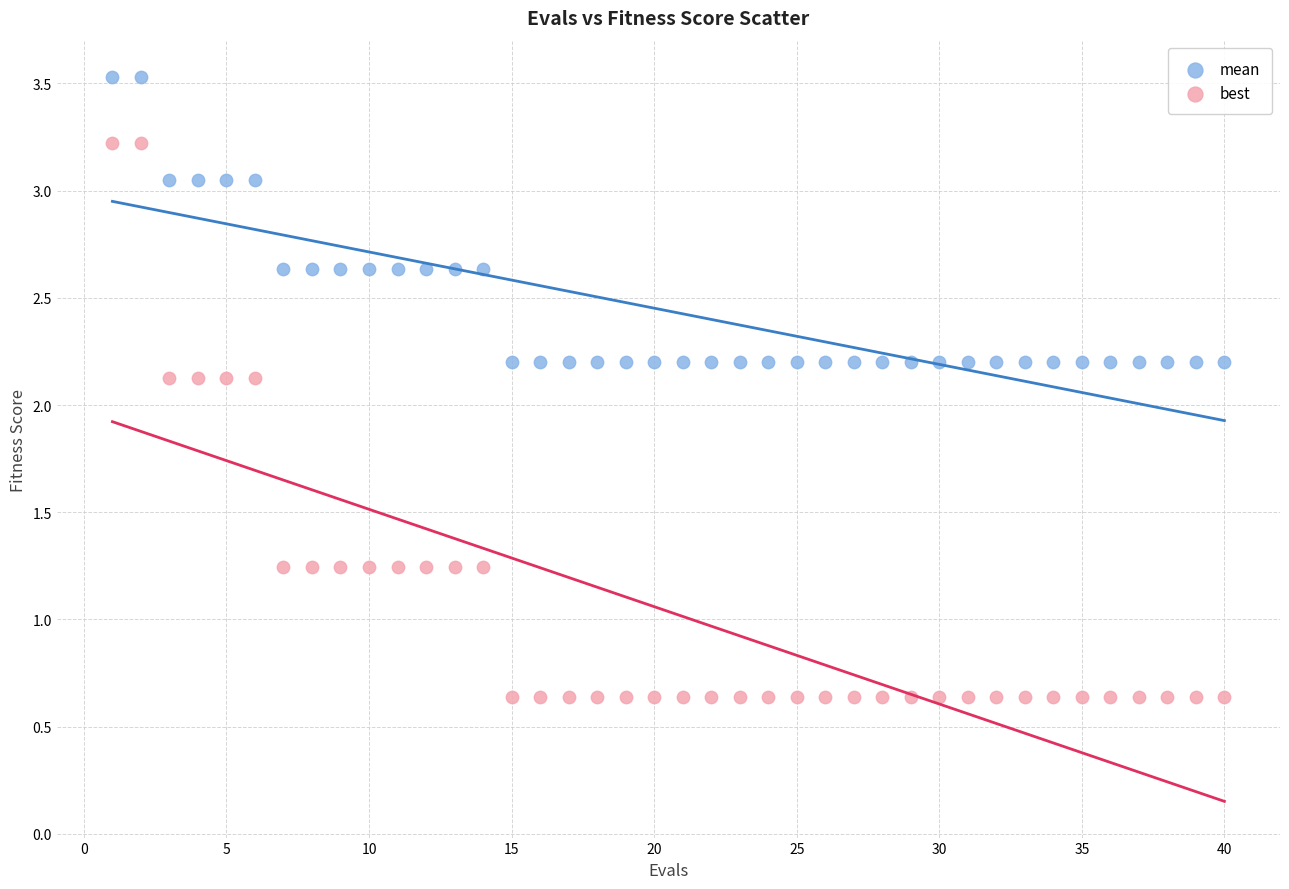

Across all data points, what is the range of X values (max minus min)?

39.0